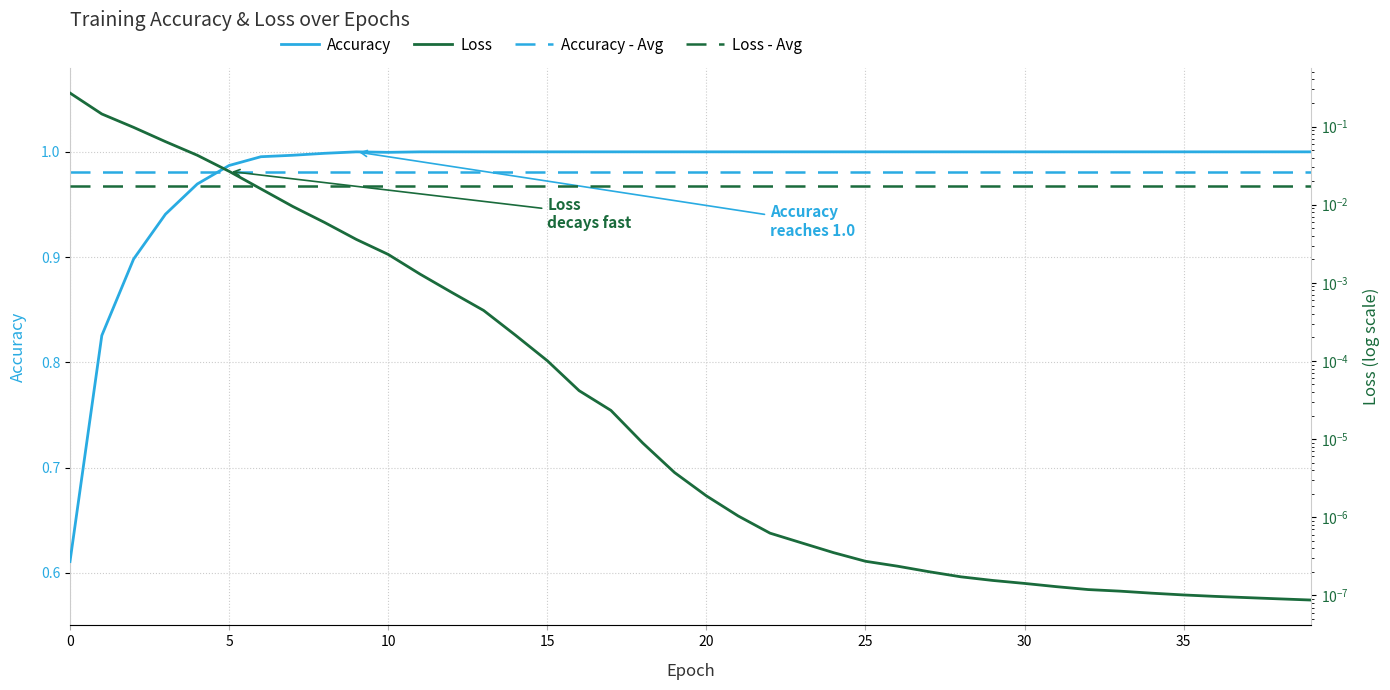

At how many categories does at least one series exceed 0?

40